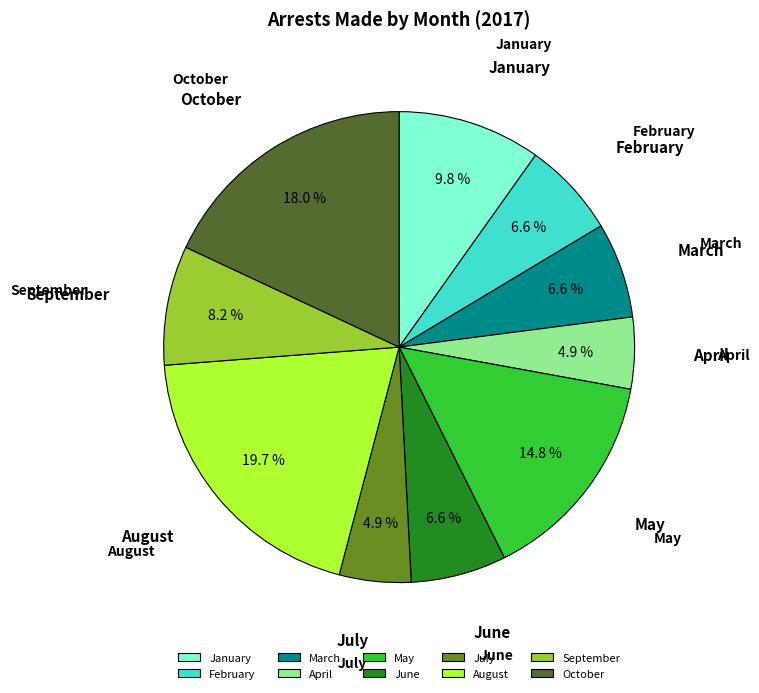

Is there a majority slice in this chart?

No